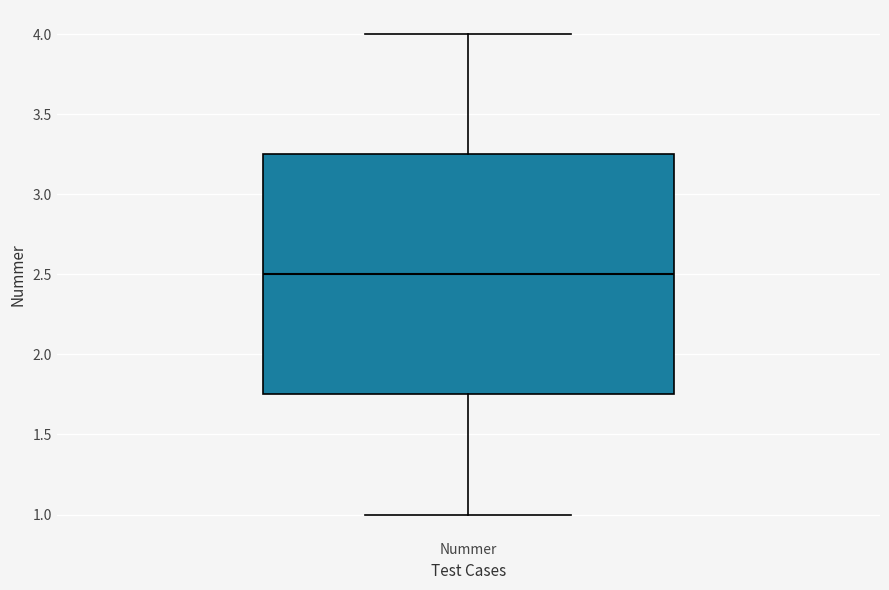

Where is the upper edge of the box for Nummer on the y-axis? The values are not printed on the chart, so give them approximately, as read against the axis.

3.25